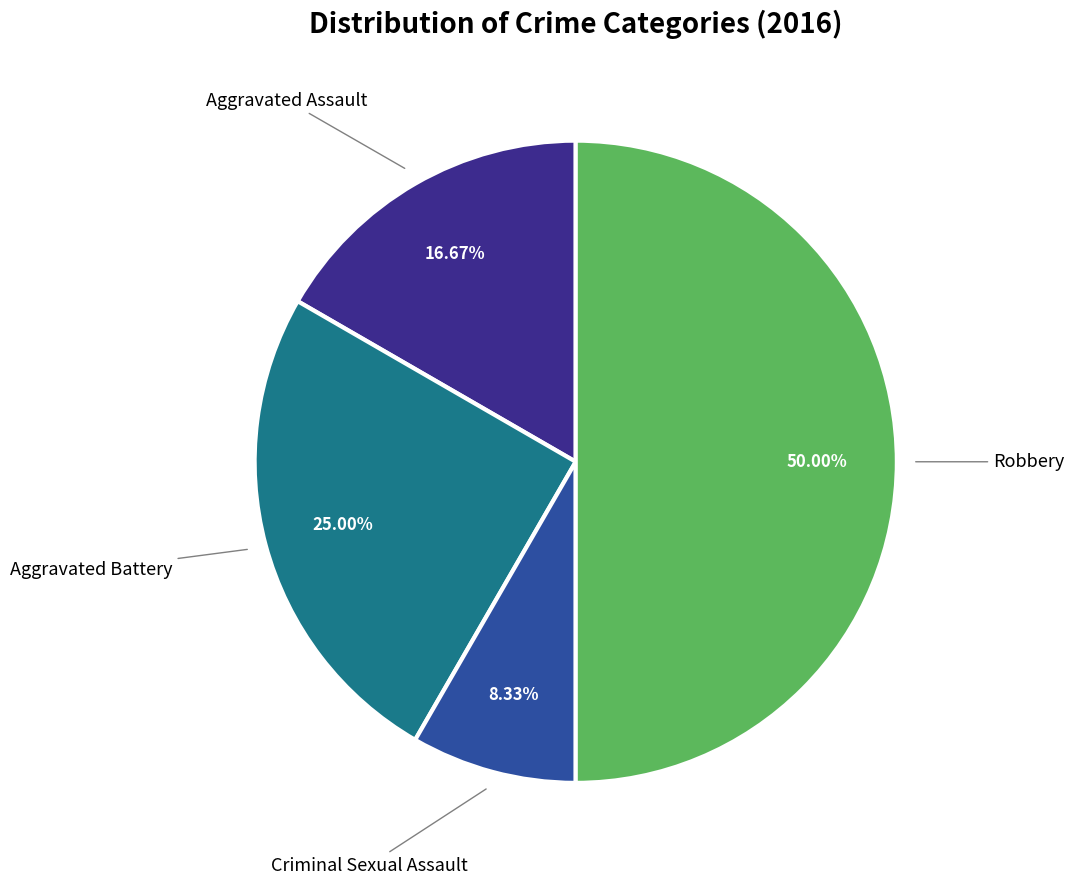

How many slices are in this pie chart?

4